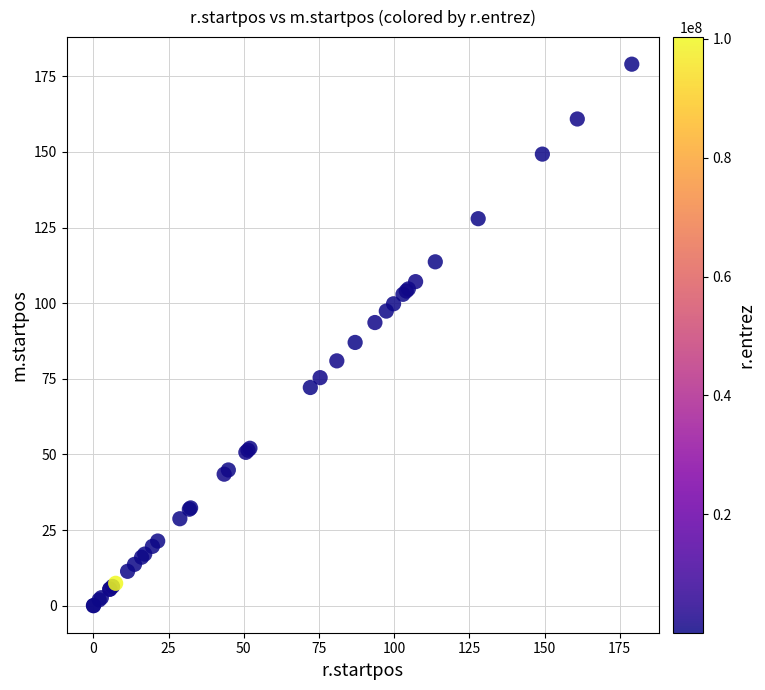

What Y value in the scatter plot is closest to 89?

87.0